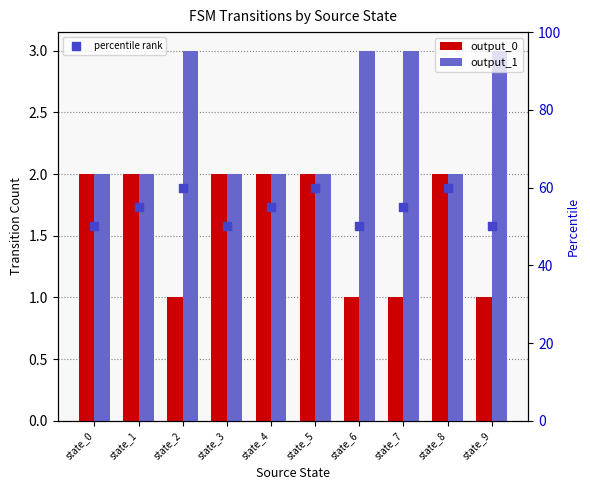

Which series has the largest total across all categories?

percentile rank